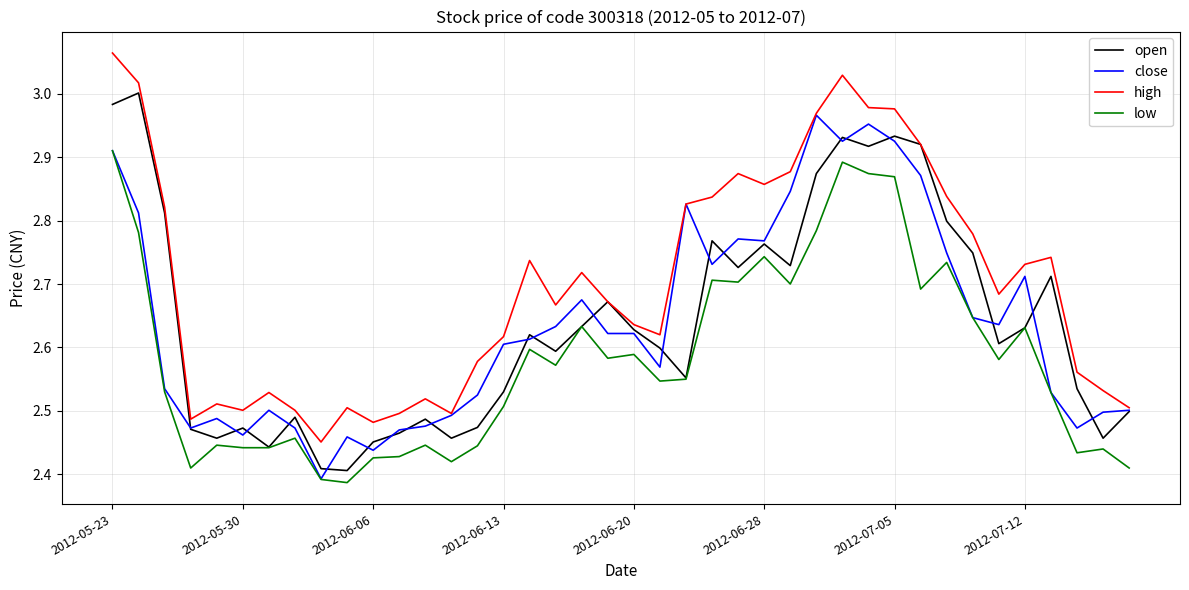

Which series has the largest total across all categories?

high